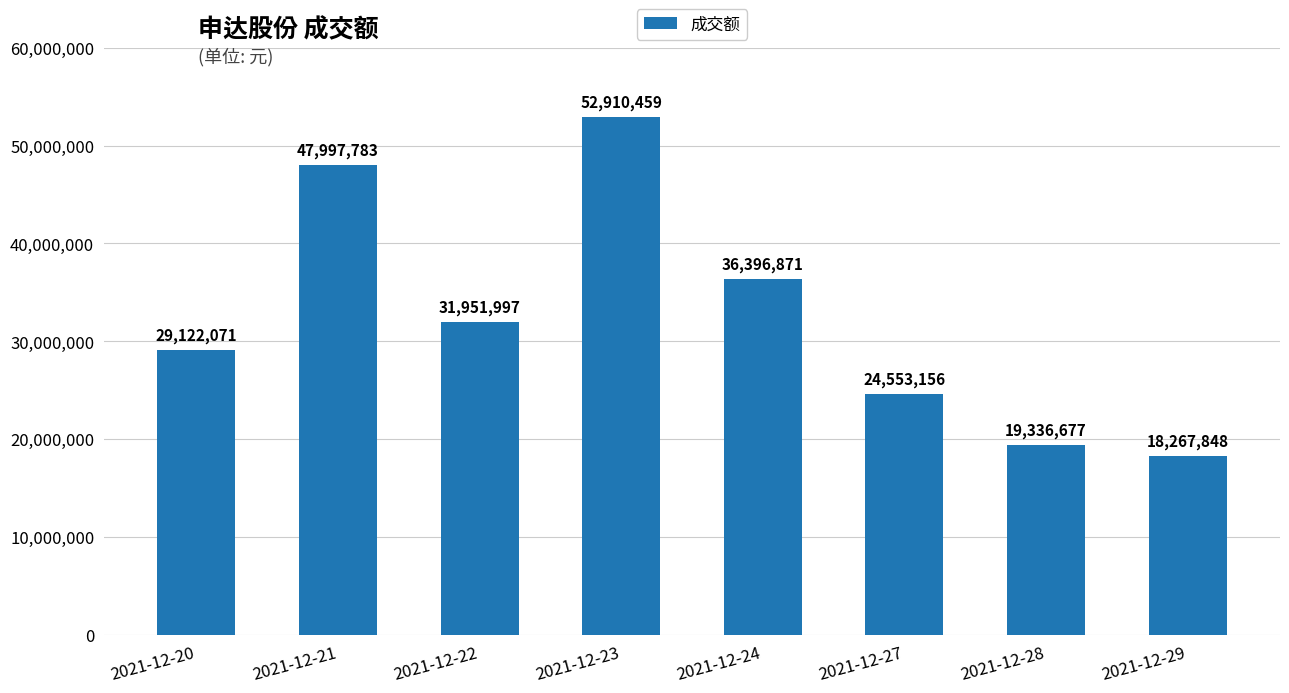

Count the values in the range 24553156 to 47997783.

5